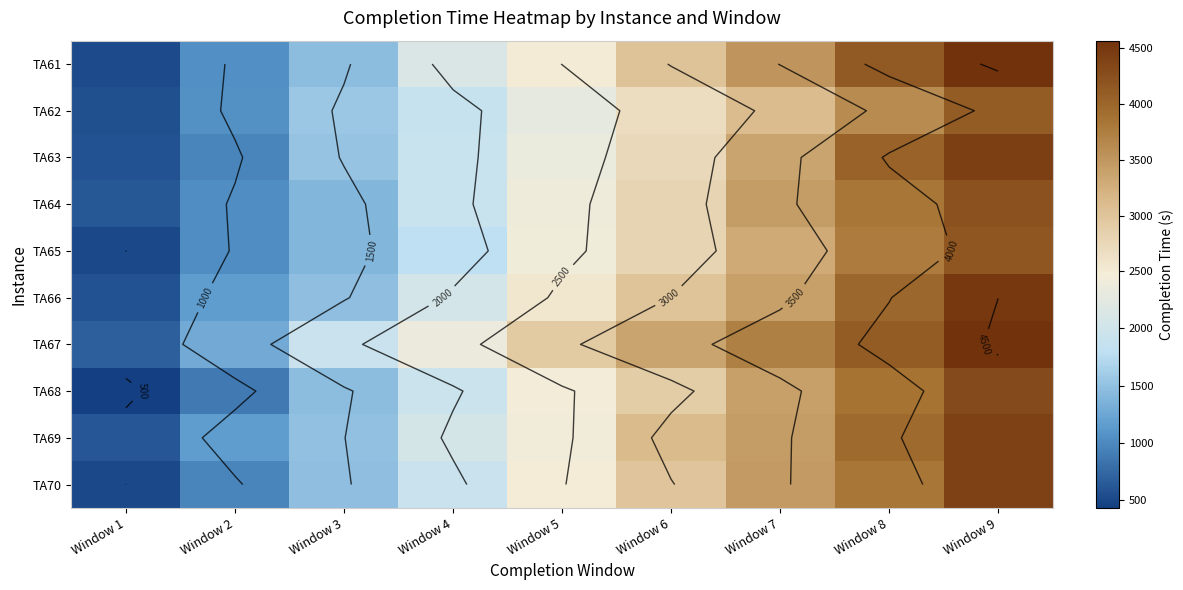

The value of TA65 at Window 1 is 499. True or false?

True